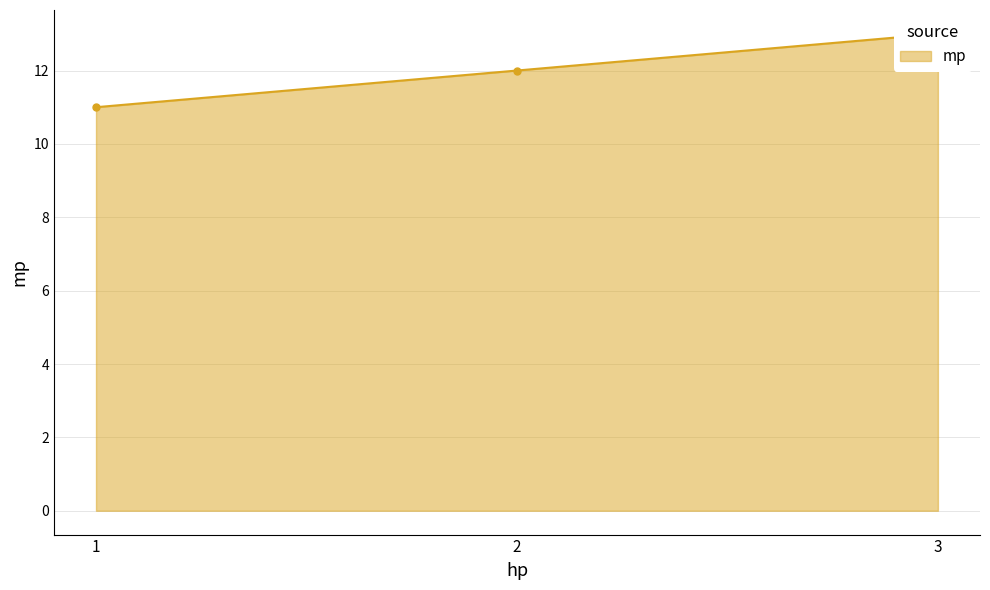

Reading left to right, what are all the values shown in this chart?

11	12	13